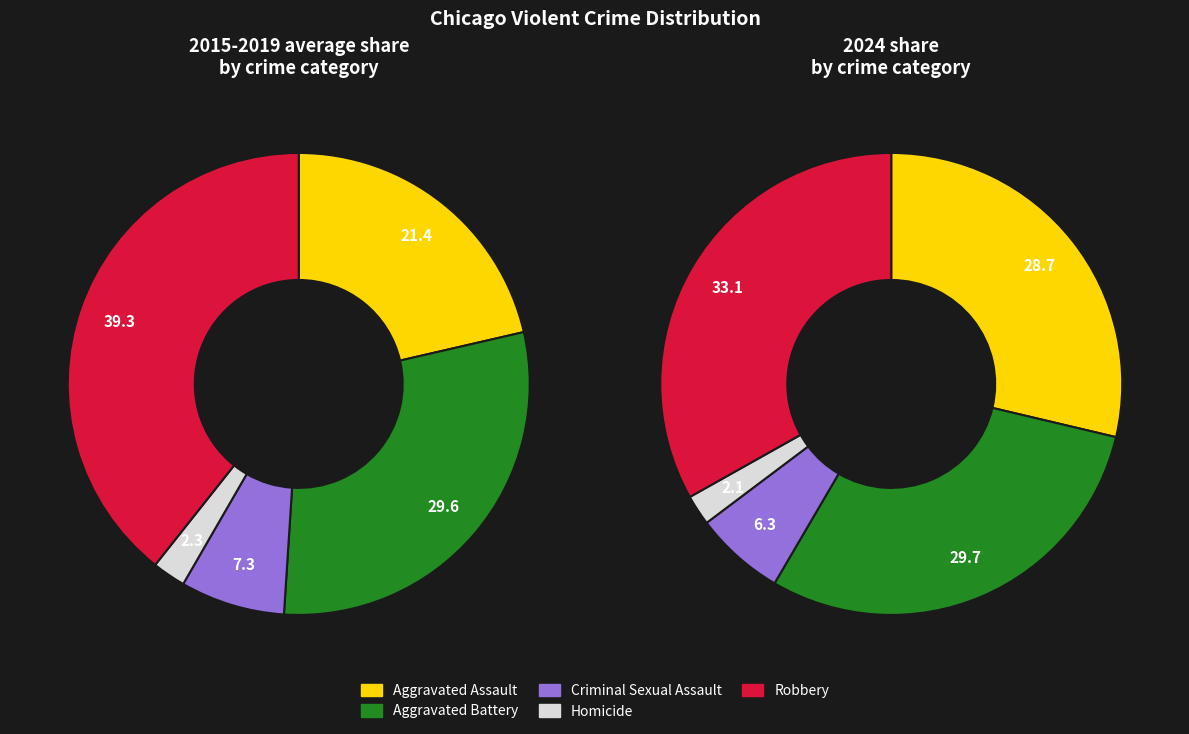

What percentage is NOT represented by Homicide?

97.9%